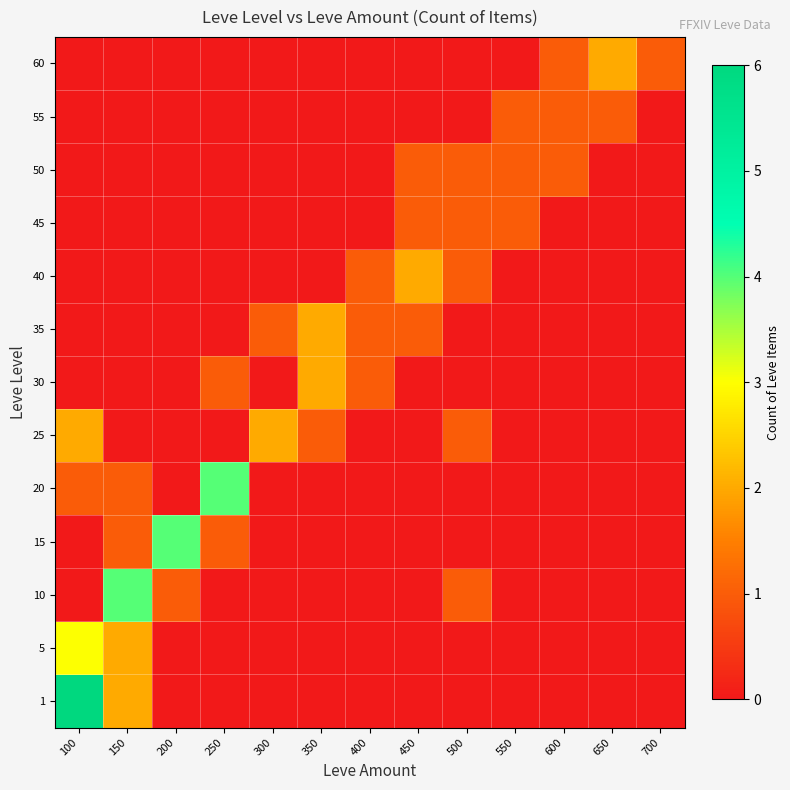

Reading right to left, transcribe all the data shown in this chart.

1: 700=0	650=0	600=0	550=0	500=0	450=0	400=0	350=0	300=0	250=0	200=0	150=2	100=6
5: 700=0	650=0	600=0	550=0	500=0	450=0	400=0	350=0	300=0	250=0	200=0	150=2	100=3
10: 700=0	650=0	600=0	550=0	500=1	450=0	400=0	350=0	300=0	250=0	200=1	150=4	100=0
15: 700=0	650=0	600=0	550=0	500=0	450=0	400=0	350=0	300=0	250=1	200=4	150=1	100=0
20: 700=0	650=0	600=0	550=0	500=0	450=0	400=0	350=0	300=0	250=4	200=0	150=1	100=1
25: 700=0	650=0	600=0	550=0	500=1	450=0	400=0	350=1	300=2	250=0	200=0	150=0	100=2
30: 700=0	650=0	600=0	550=0	500=0	450=0	400=1	350=2	300=0	250=1	200=0	150=0	100=0
35: 700=0	650=0	600=0	550=0	500=0	450=1	400=1	350=2	300=1	250=0	200=0	150=0	100=0
40: 700=0	650=0	600=0	550=0	500=1	450=2	400=1	350=0	300=0	250=0	200=0	150=0	100=0
45: 700=0	650=0	600=0	550=1	500=1	450=1	400=0	350=0	300=0	250=0	200=0	150=0	100=0
50: 700=0	650=0	600=1	550=1	500=1	450=1	400=0	350=0	300=0	250=0	200=0	150=0	100=0
55: 700=0	650=1	600=1	550=1	500=0	450=0	400=0	350=0	300=0	250=0	200=0	150=0	100=0
60: 700=1	650=2	600=1	550=0	500=0	450=0	400=0	350=0	300=0	250=0	200=0	150=0	100=0